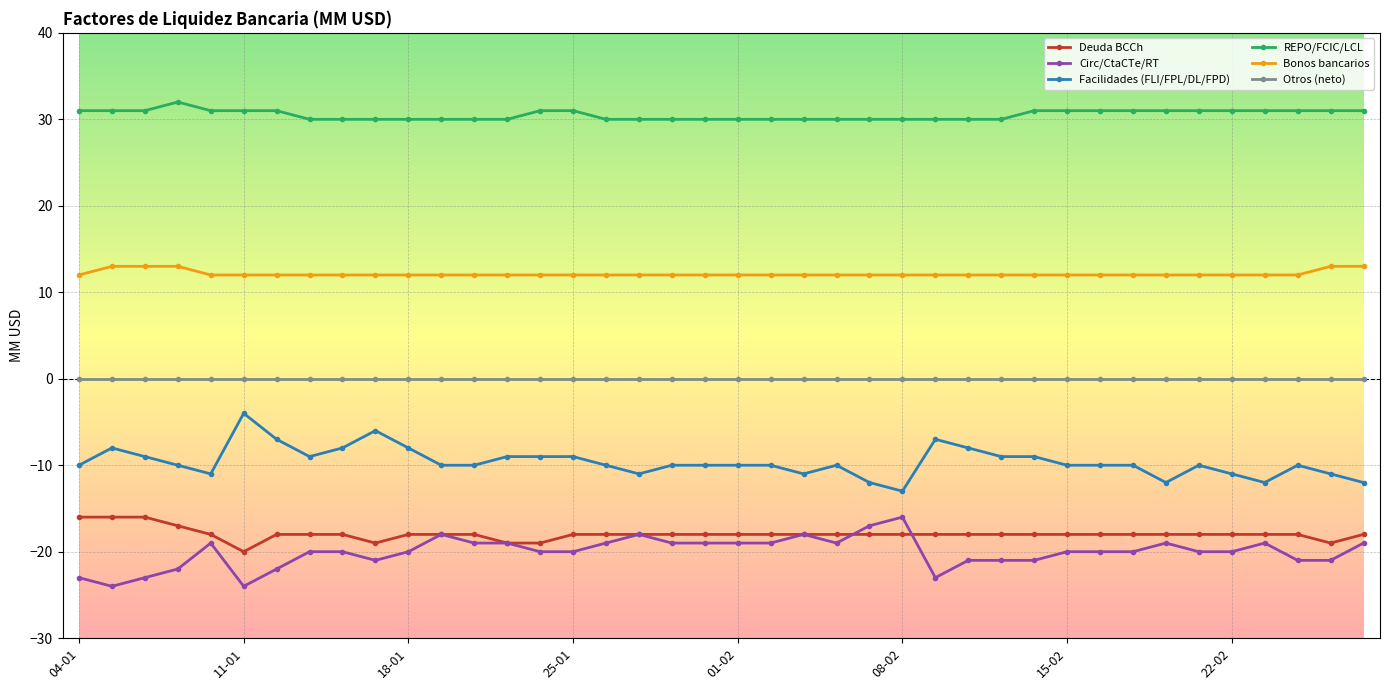

What is the value of the Deuda BCCh point at the 38th from the left?

-18